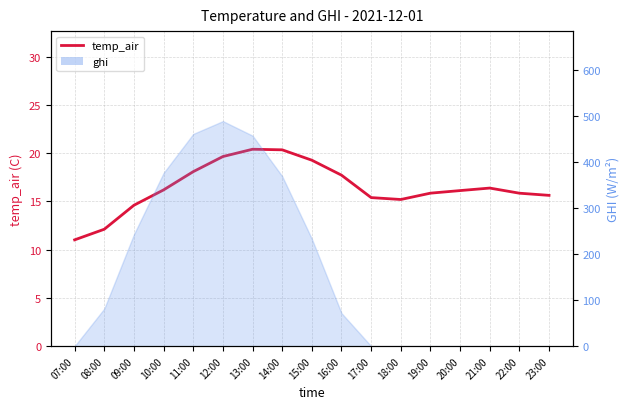

What position from the right is 19:00?

5